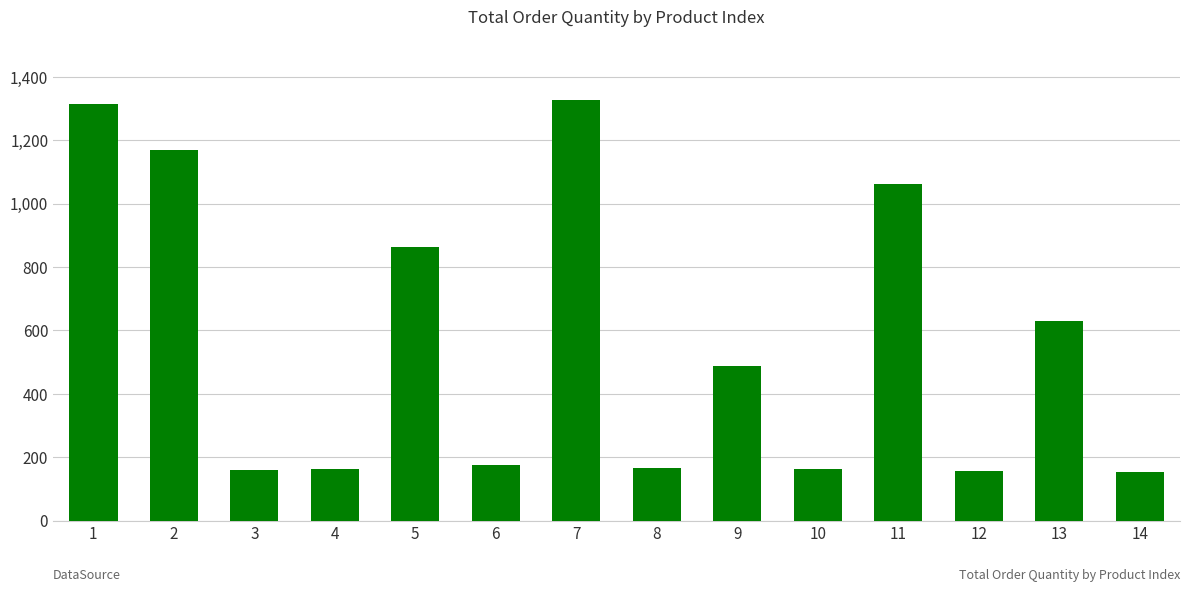

What is the sum of all values?

7991